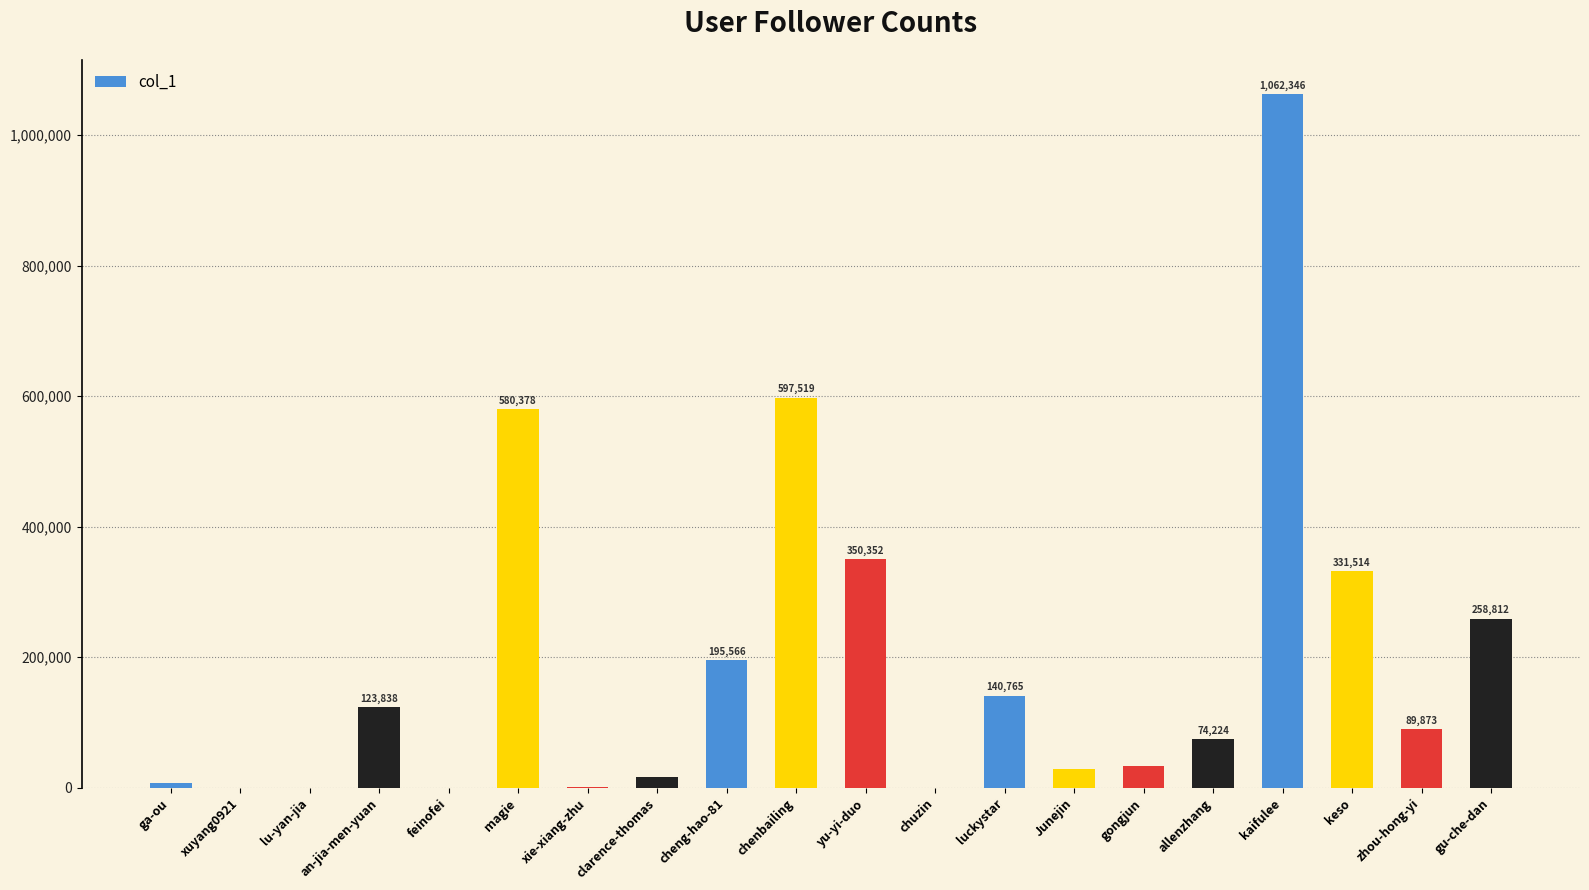

At which label is the value closest to 531182?

magie